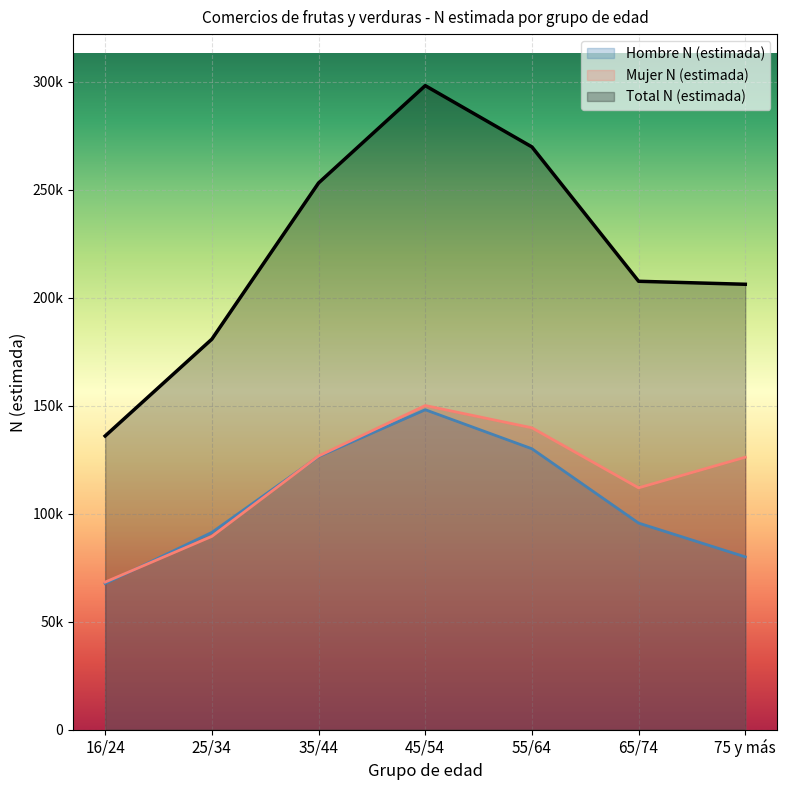

At which category is the sum across all series the highest?

45/54